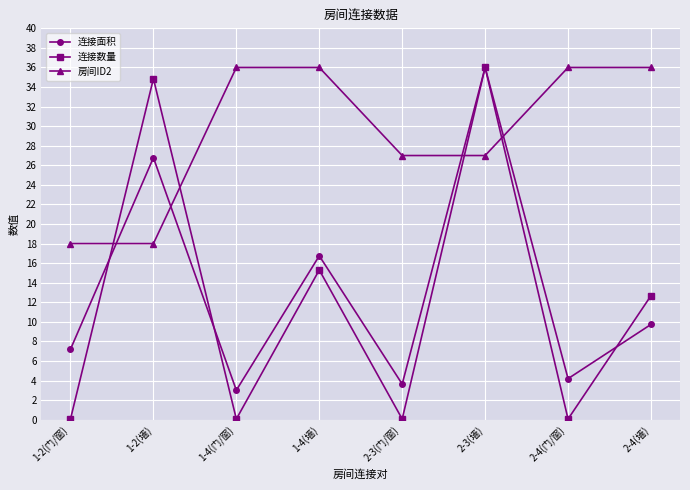

Reading right to left, what are all the values shown in this chart?

连接面积: 9.7	4.2	36.0	3.6	16.7	3.0	26.8	7.2
连接数量: 12.7	0.1	36.0	0.1	15.3	0.1	34.9	0.1
房间ID2: 36.0	36.0	27.0	27.0	36.0	36.0	18.0	18.0